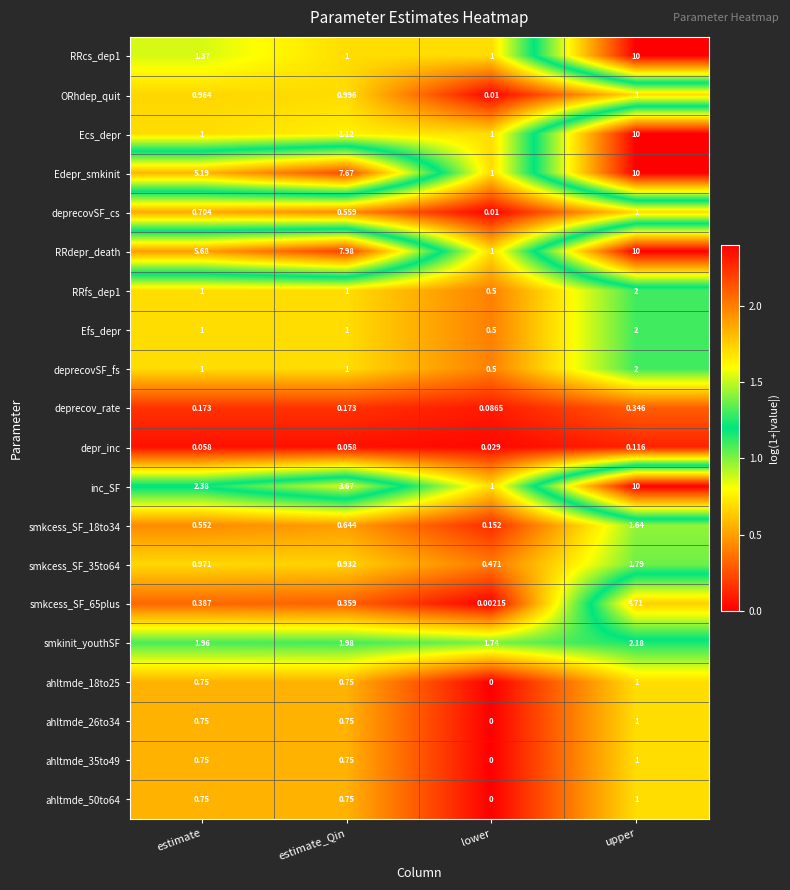

Which category has the highest value in the deprecovSF_fs series?

upper